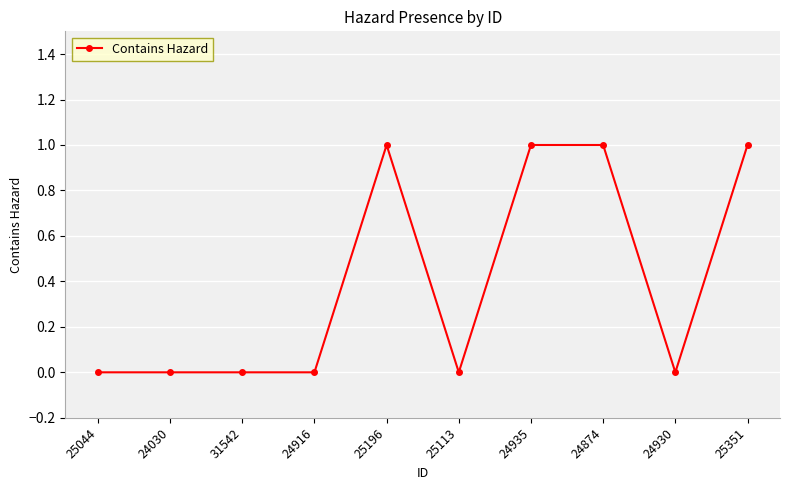

What is the change in value from 24916 to 25196?

+1